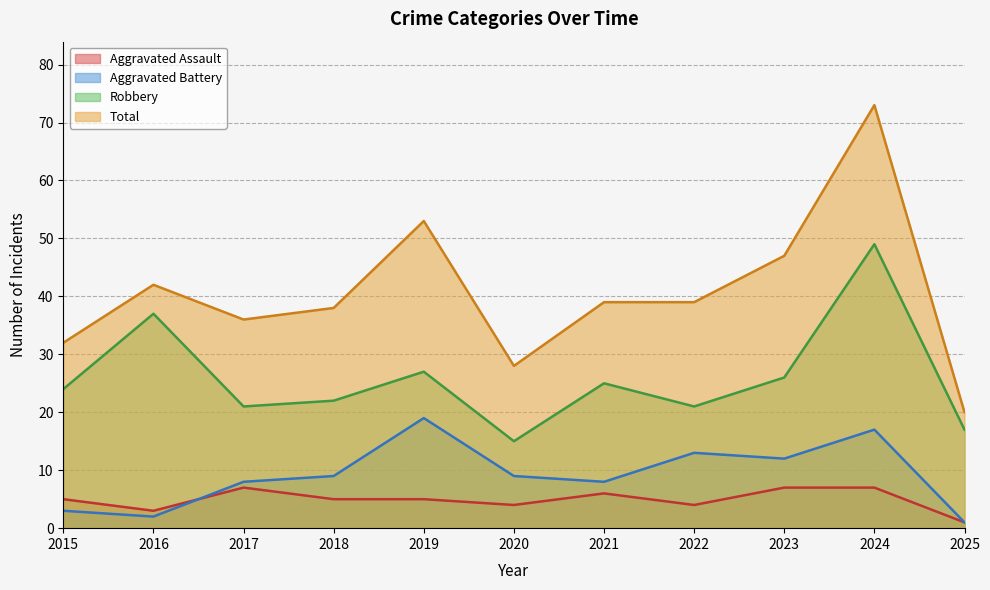

True or false: Aggravated Assault and Robbery intersect in this chart.

False